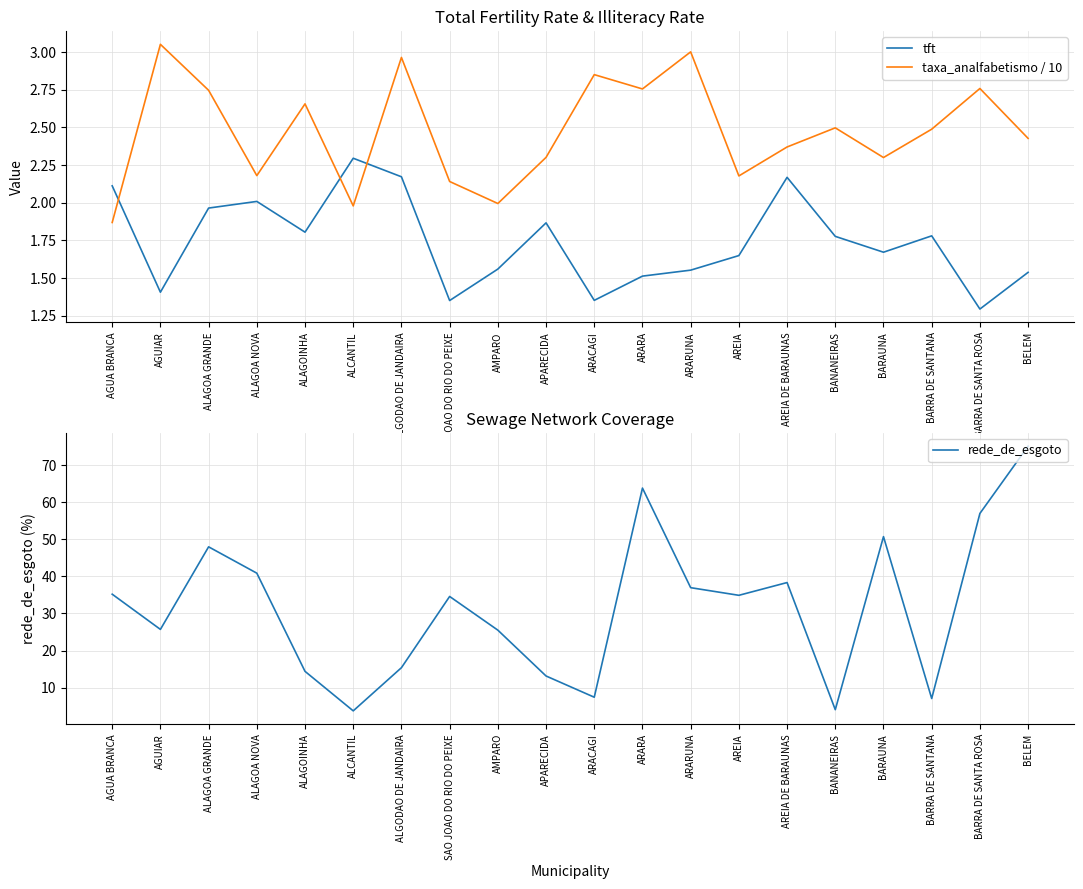

What is the label of the 9th point from the left?

AMPARO